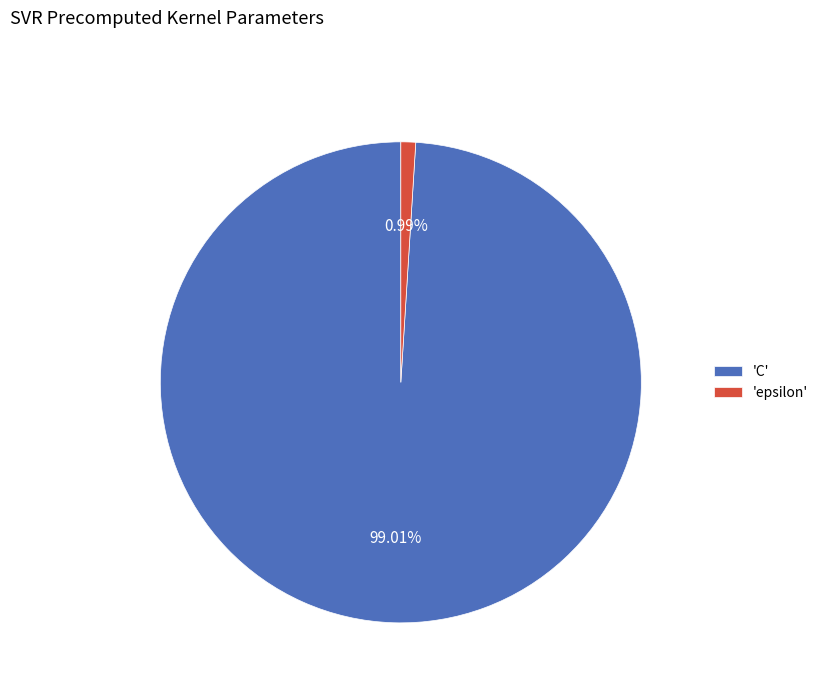

Which category has the biggest portion of the pie?

'C'